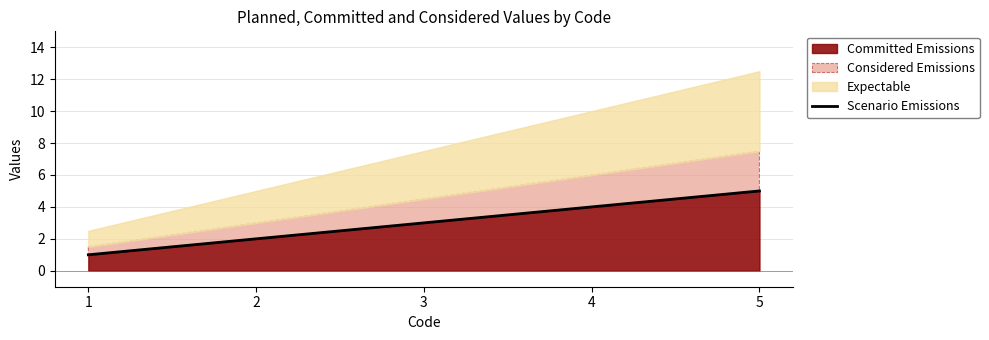

The chart shows a value of 5 at 5. True or false?

True